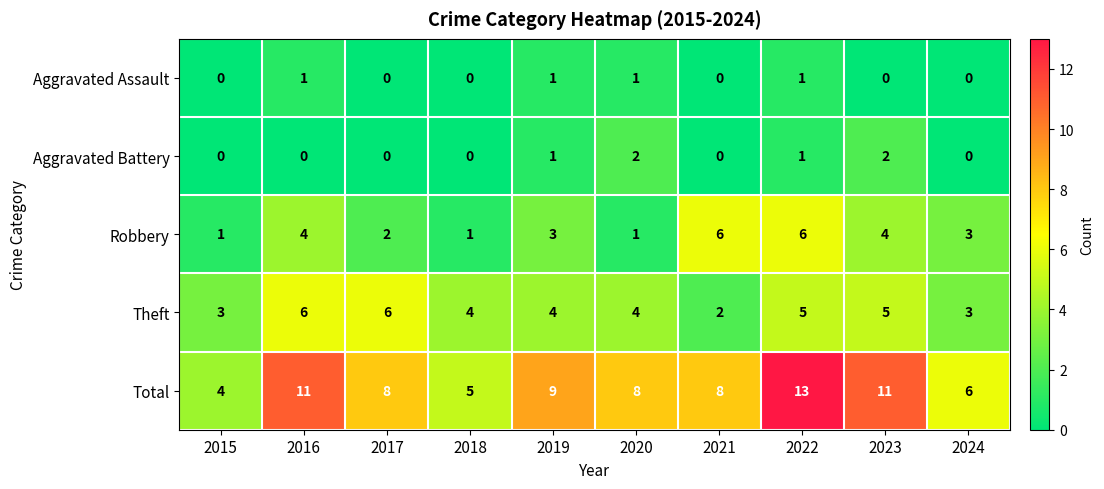

Rank the series at 2016 from lowest to highest value.

Aggravated Battery, Aggravated Assault, Robbery, Theft, Total